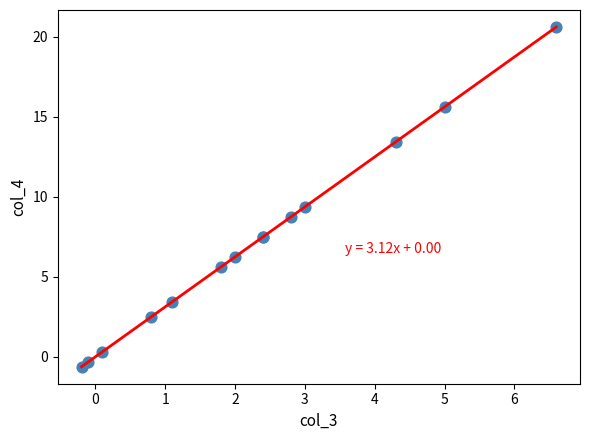

What Y value in the scatter plot is closest to 10?

9.4